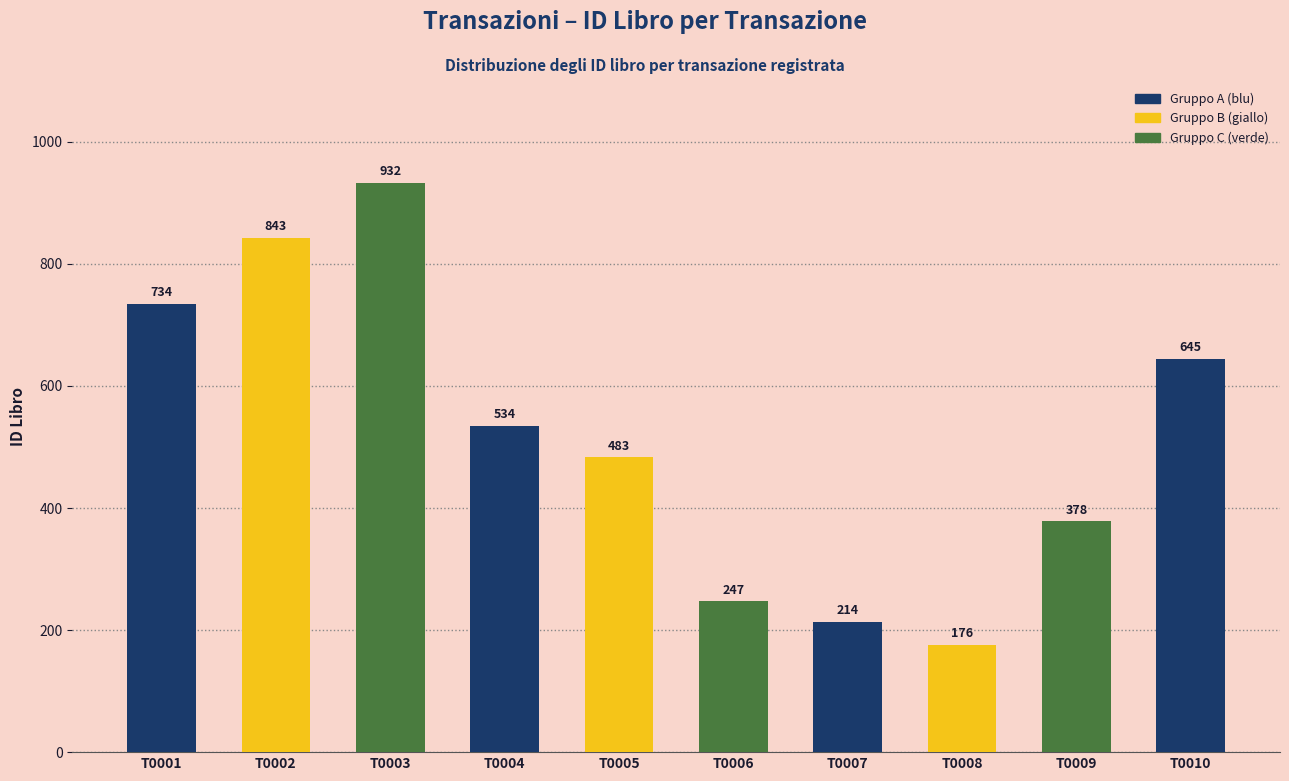

What is the difference between the maximum and minimum values?

756